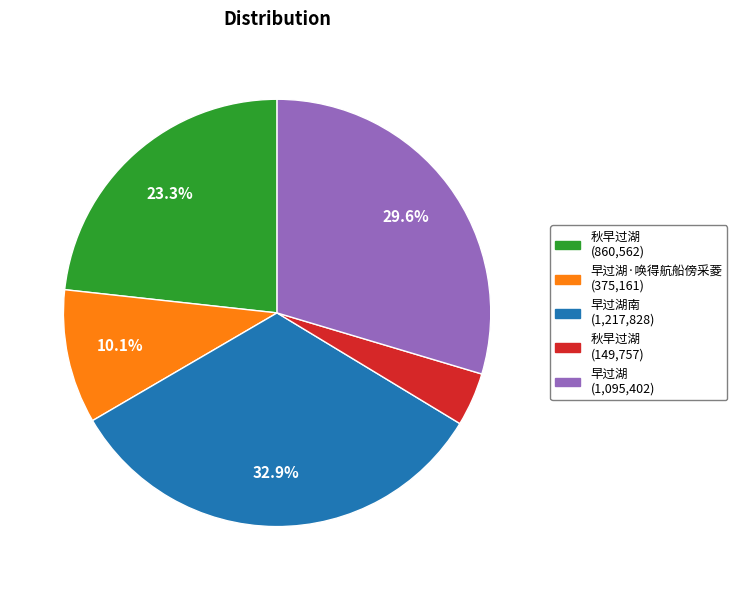

What is the largest slice in the pie chart?

早过湖南 (1,217,828)